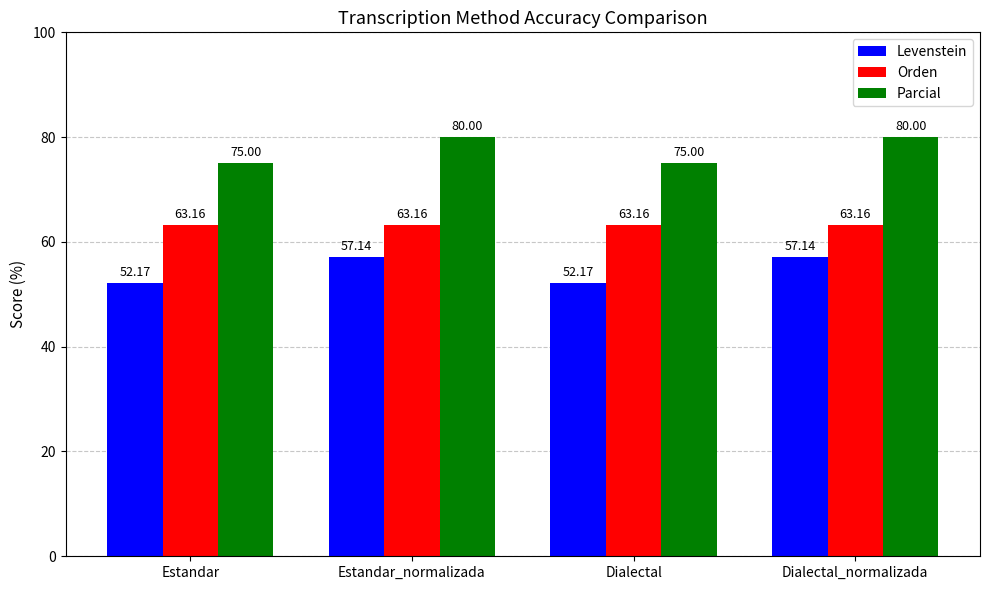

What is the sum of the Levenstein values at Estandar and Dialectal?

104.3